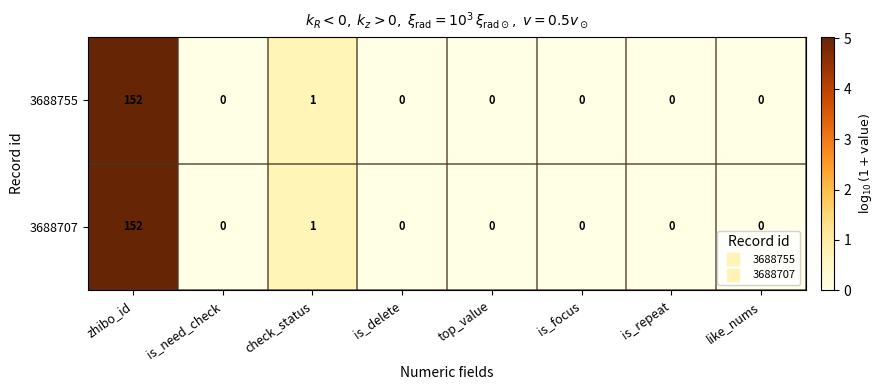

What is the difference between the maximum and minimum values in the 3688707 series?

152